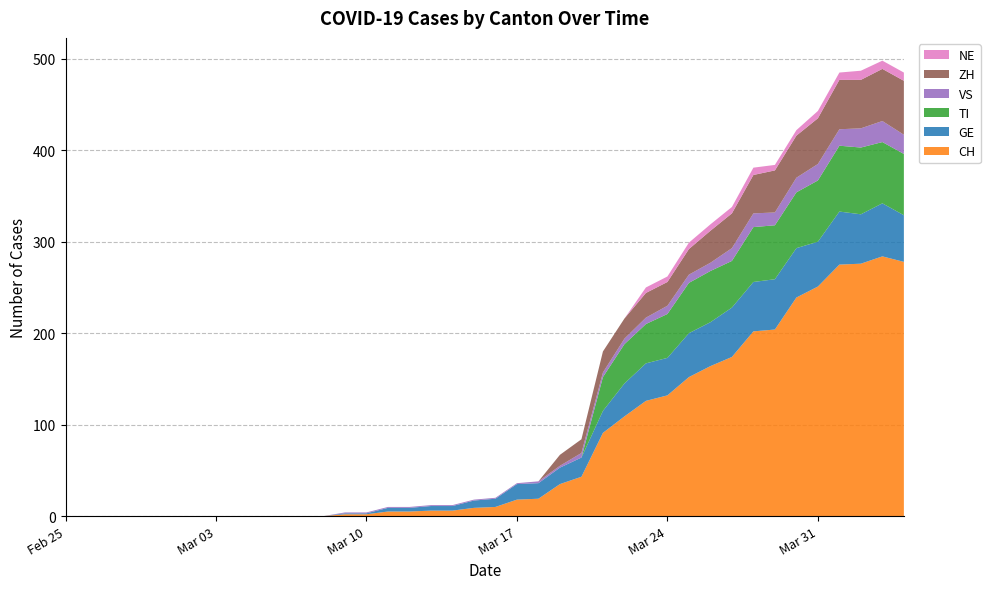

Reading left to right, transcribe all the data shown in this chart.

CH: 2020-02-25=0	2020-02-26=0	2020-02-27=0	2020-02-28=0	2020-02-29=0	2020-03-01=0	2020-03-02=0	2020-03-03=0	2020-03-04=0	2020-03-05=0	2020-03-06=0	2020-03-07=0	2020-03-08=0	2020-03-09=2	2020-03-10=2	2020-03-11=5	2020-03-12=5	2020-03-13=6	2020-03-14=6	2020-03-15=9	2020-03-16=10	2020-03-17=18	2020-03-18=19	2020-03-19=35	2020-03-20=43	2020-03-21=91	2020-03-22=109	2020-03-23=126	2020-03-24=132	2020-03-25=152	2020-03-26=164	2020-03-27=174	2020-03-28=202	2020-03-29=204	2020-03-30=239	2020-03-31=251	2020-04-01=275	2020-04-02=276	2020-04-03=284	2020-04-04=278
GE: 2020-02-25=0	2020-02-26=0	2020-02-27=0	2020-02-28=0	2020-02-29=0	2020-03-01=0	2020-03-02=0	2020-03-03=0	2020-03-04=0	2020-03-05=0	2020-03-06=0	2020-03-07=0	2020-03-08=0	2020-03-09=1	2020-03-10=1	2020-03-11=4	2020-03-12=4	2020-03-13=5	2020-03-14=5	2020-03-15=8	2020-03-16=9	2020-03-17=17	2020-03-18=17	2020-03-19=18	2020-03-20=21	2020-03-21=24	2020-03-22=36	2020-03-23=41	2020-03-24=41	2020-03-25=48	2020-03-26=48	2020-03-27=54	2020-03-28=54	2020-03-29=55	2020-03-30=54	2020-03-31=49	2020-04-01=58	2020-04-02=54	2020-04-03=58	2020-04-04=51
TI: 2020-02-25=0	2020-02-26=0	2020-02-27=0	2020-02-28=0	2020-02-29=0	2020-03-01=0	2020-03-02=0	2020-03-03=0	2020-03-04=0	2020-03-05=0	2020-03-06=0	2020-03-07=0	2020-03-08=0	2020-03-09=0	2020-03-10=0	2020-03-11=0	2020-03-12=0	2020-03-13=0	2020-03-14=0	2020-03-15=0	2020-03-16=0	2020-03-17=0	2020-03-18=0	2020-03-19=0	2020-03-20=0	2020-03-21=37	2020-03-22=43	2020-03-23=43	2020-03-24=48	2020-03-25=55	2020-03-26=56	2020-03-27=51	2020-03-28=60	2020-03-29=59	2020-03-30=61	2020-03-31=67	2020-04-01=72	2020-04-02=73	2020-04-03=67	2020-04-04=67
VS: 2020-02-25=0	2020-02-26=0	2020-02-27=0	2020-02-28=0	2020-02-29=0	2020-03-01=0	2020-03-02=0	2020-03-03=0	2020-03-04=0	2020-03-05=0	2020-03-06=0	2020-03-07=0	2020-03-08=0	2020-03-09=1	2020-03-10=1	2020-03-11=1	2020-03-12=1	2020-03-13=1	2020-03-14=1	2020-03-15=1	2020-03-16=1	2020-03-17=1	2020-03-18=2	2020-03-19=2	2020-03-20=5	2020-03-21=5	2020-03-22=6	2020-03-23=7	2020-03-24=9	2020-03-25=9	2020-03-26=9	2020-03-27=14	2020-03-28=15	2020-03-29=14	2020-03-30=16	2020-03-31=18	2020-04-01=18	2020-04-02=21	2020-04-03=23	2020-04-04=21
ZH: 2020-02-25=0	2020-02-26=0	2020-02-27=0	2020-02-28=0	2020-02-29=0	2020-03-01=0	2020-03-02=0	2020-03-03=0	2020-03-04=0	2020-03-05=0	2020-03-06=0	2020-03-07=0	2020-03-08=0	2020-03-09=0	2020-03-10=0	2020-03-11=0	2020-03-12=0	2020-03-13=0	2020-03-14=0	2020-03-15=0	2020-03-16=0	2020-03-17=0	2020-03-18=0	2020-03-19=12	2020-03-20=15	2020-03-21=23	2020-03-22=22	2020-03-23=27	2020-03-24=26	2020-03-25=28	2020-03-26=35	2020-03-27=38	2020-03-28=42	2020-03-29=46	2020-03-30=46	2020-03-31=50	2020-04-01=54	2020-04-02=53	2020-04-03=57	2020-04-04=59
NE: 2020-02-25=0	2020-02-26=0	2020-02-27=0	2020-02-28=0	2020-02-29=0	2020-03-01=0	2020-03-02=0	2020-03-03=0	2020-03-04=0	2020-03-05=0	2020-03-06=0	2020-03-07=0	2020-03-08=0	2020-03-09=0	2020-03-10=0	2020-03-11=0	2020-03-12=0	2020-03-13=0	2020-03-14=0	2020-03-15=0	2020-03-16=0	2020-03-17=0	2020-03-18=0	2020-03-19=0	2020-03-20=0	2020-03-21=0	2020-03-22=0	2020-03-23=6	2020-03-24=6	2020-03-25=7	2020-03-26=7	2020-03-27=7	2020-03-28=8	2020-03-29=6	2020-03-30=6	2020-03-31=8	2020-04-01=8	2020-04-02=10	2020-04-03=9	2020-04-04=9